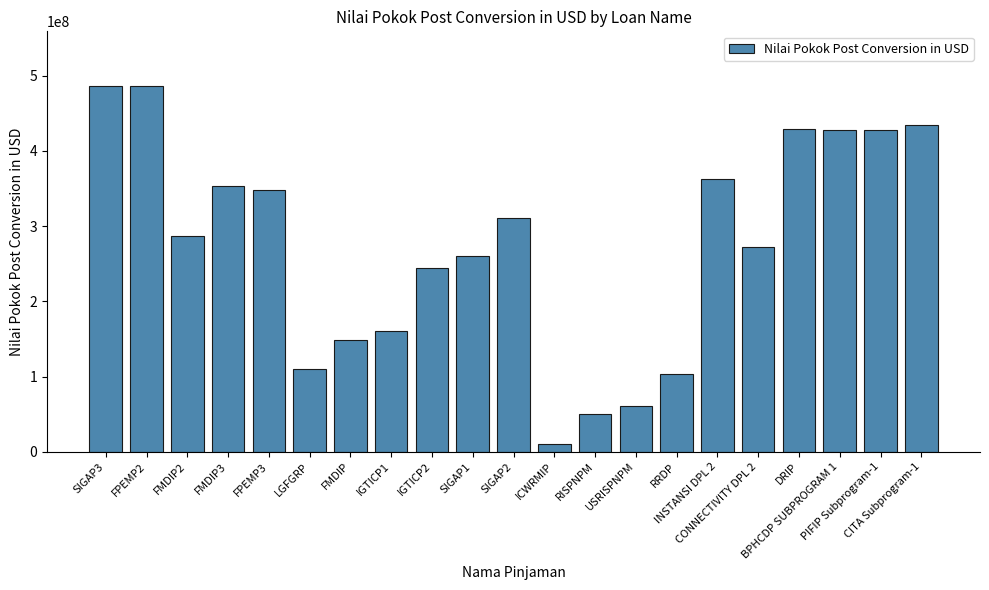

What is the difference between the values at FMDIP3 and FMDIP2?

66368467.1